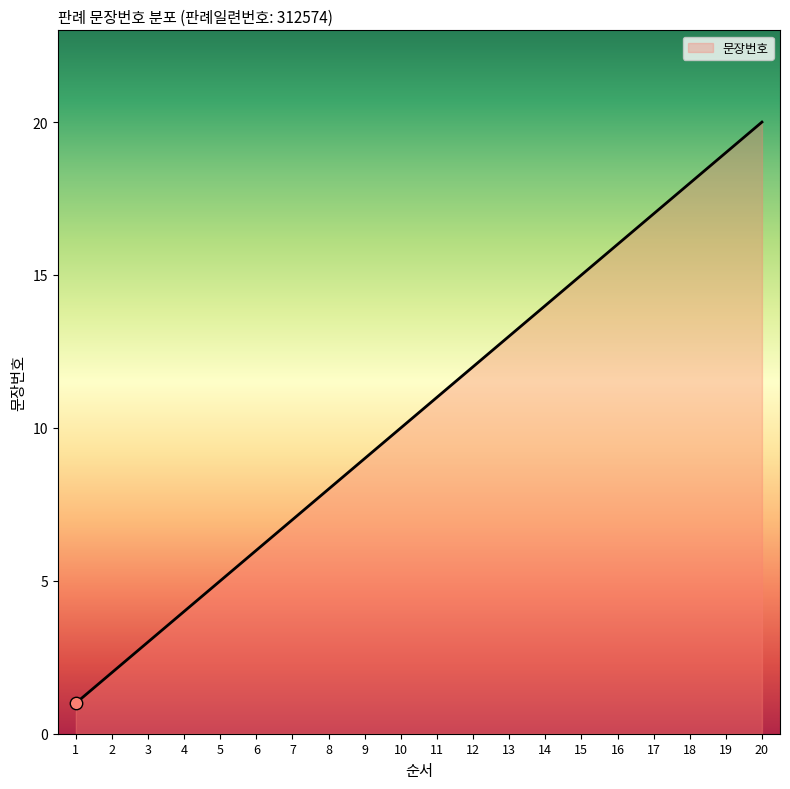

What is the change in value from 6 to 19?

+13